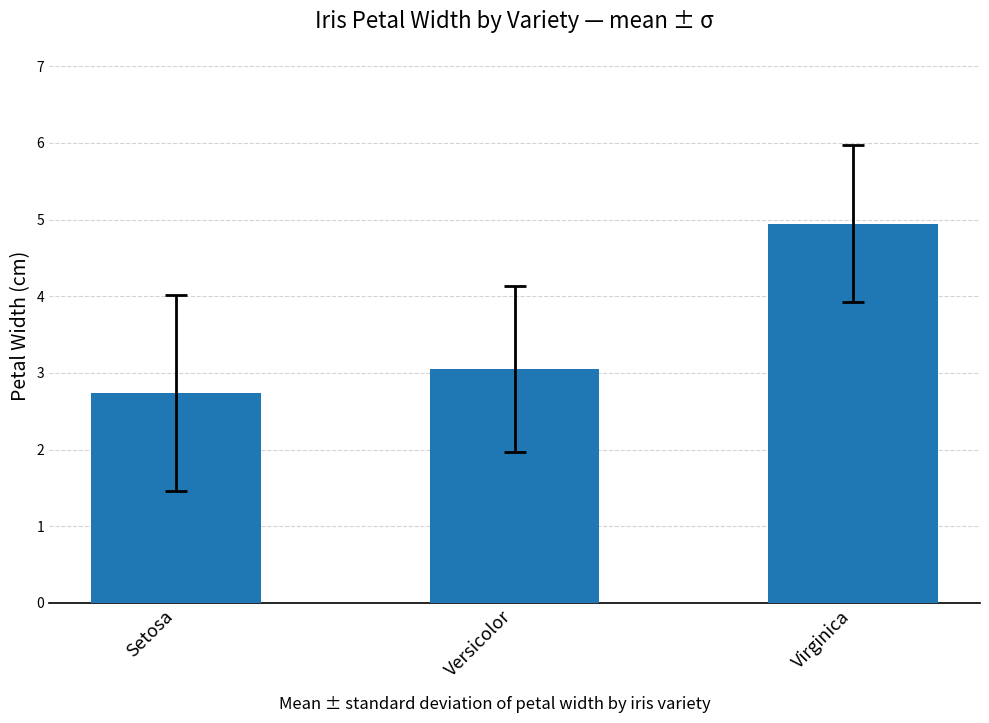

What is the label of the 3rd bar from the right?

Setosa